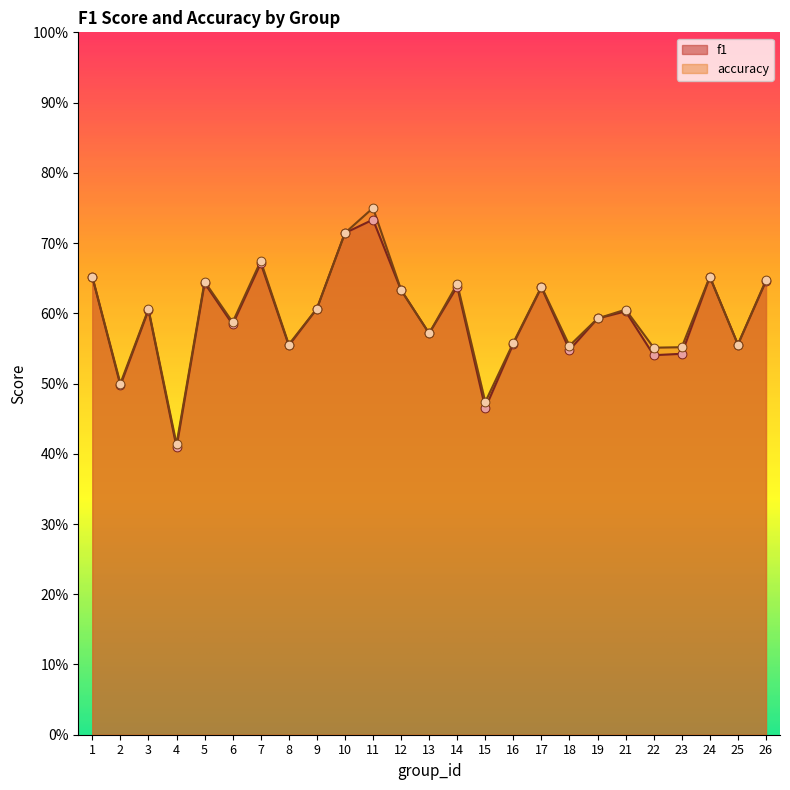

Which series reaches the minimum Y coordinate?

f1